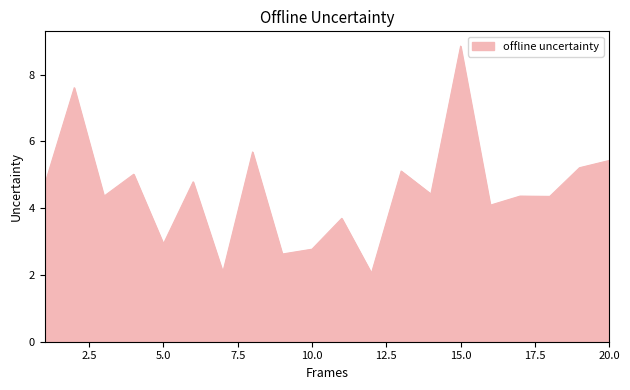

Reading left to right, extract all data points from this chart.

4.7	7.6	4.4	5.0	2.9	4.8	2.1	5.7	2.6	2.8	3.7	2.1	5.1	4.4	8.9	4.1	4.4	4.4	5.2	5.4